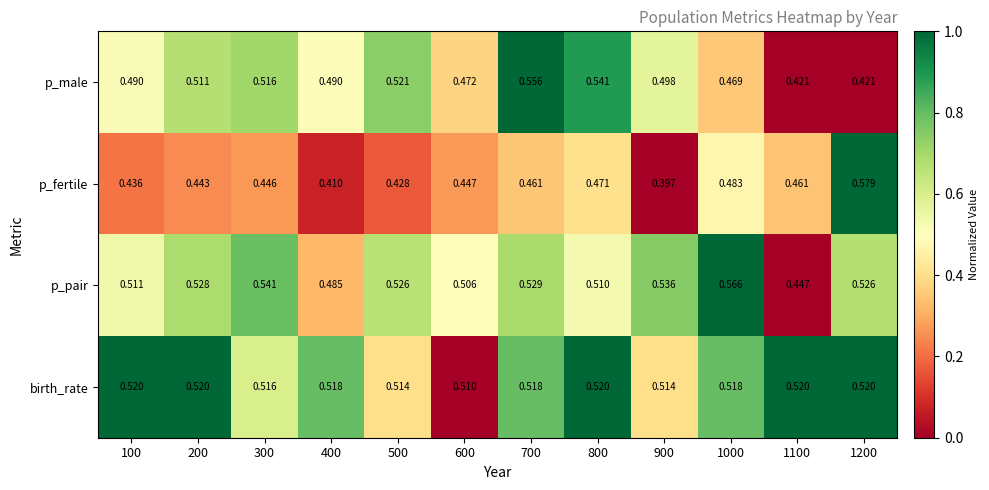

At how many categories does at least one series exceed 0?

12